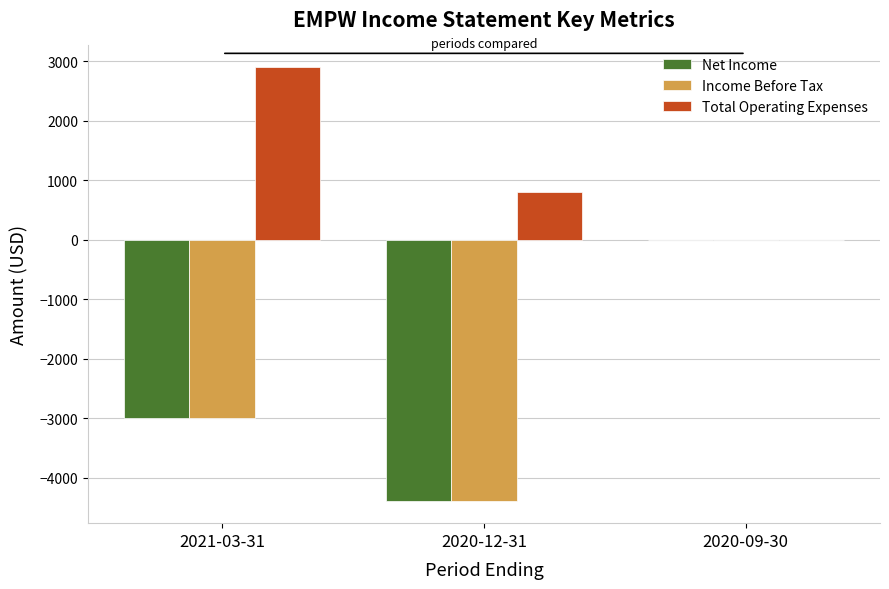

Reading right to left, extract all data points from this chart.

Net Income: 0	-4400	-3000
Income Before Tax: 0	-4400	-3000
Total Operating Expenses: 0	800	2900